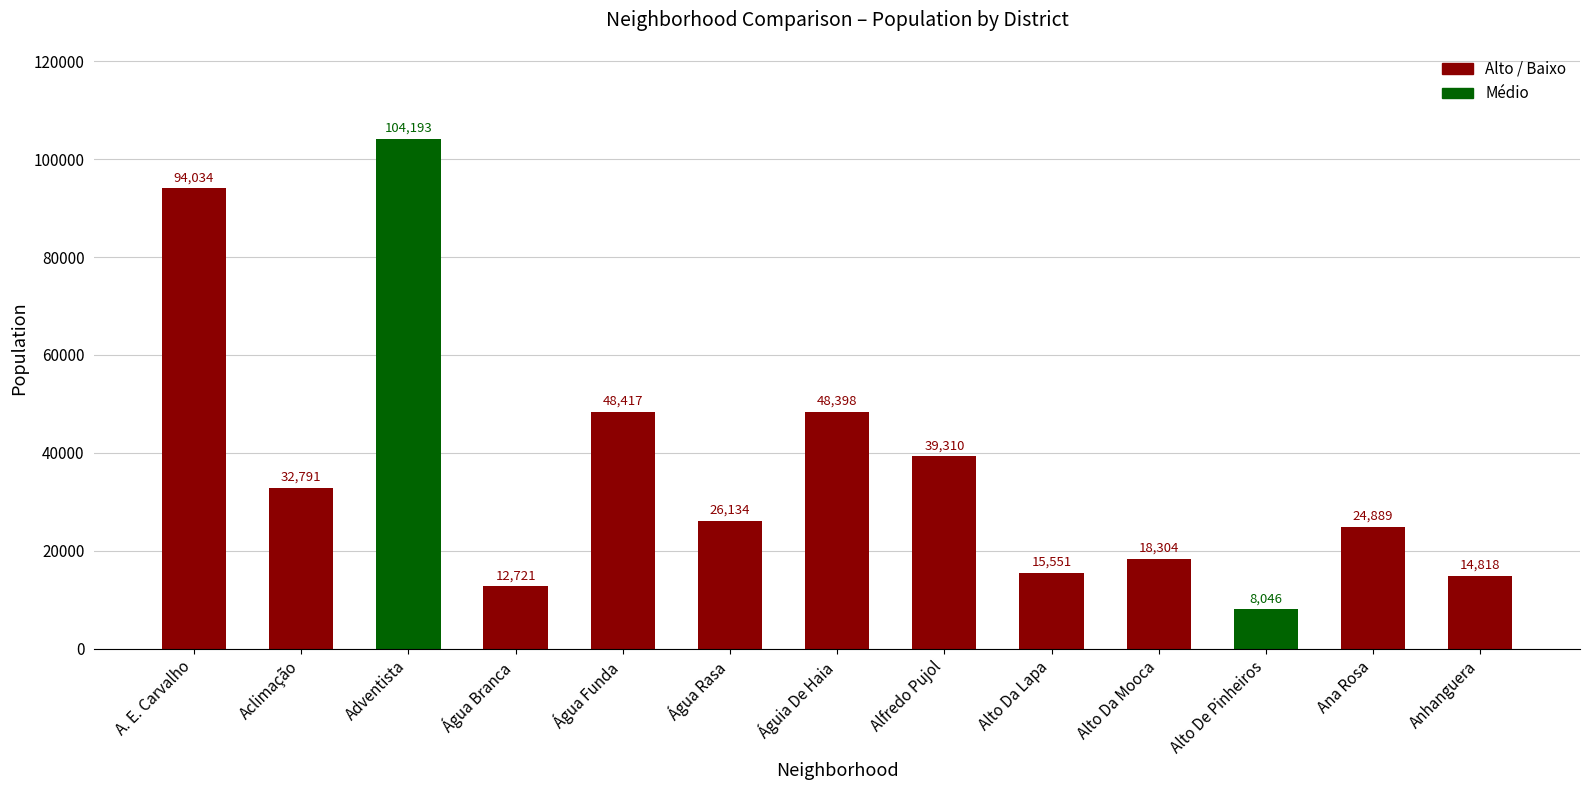

Rank the categories by value from lowest to highest.

Alto De Pinheiros, Água Branca, Anhanguera, Alto Da Lapa, Alto Da Mooca, Ana Rosa, Água Rasa, Aclimação, Alfredo Pujol, Águia De Haia, Água Funda, A. E. Carvalho, Adventista